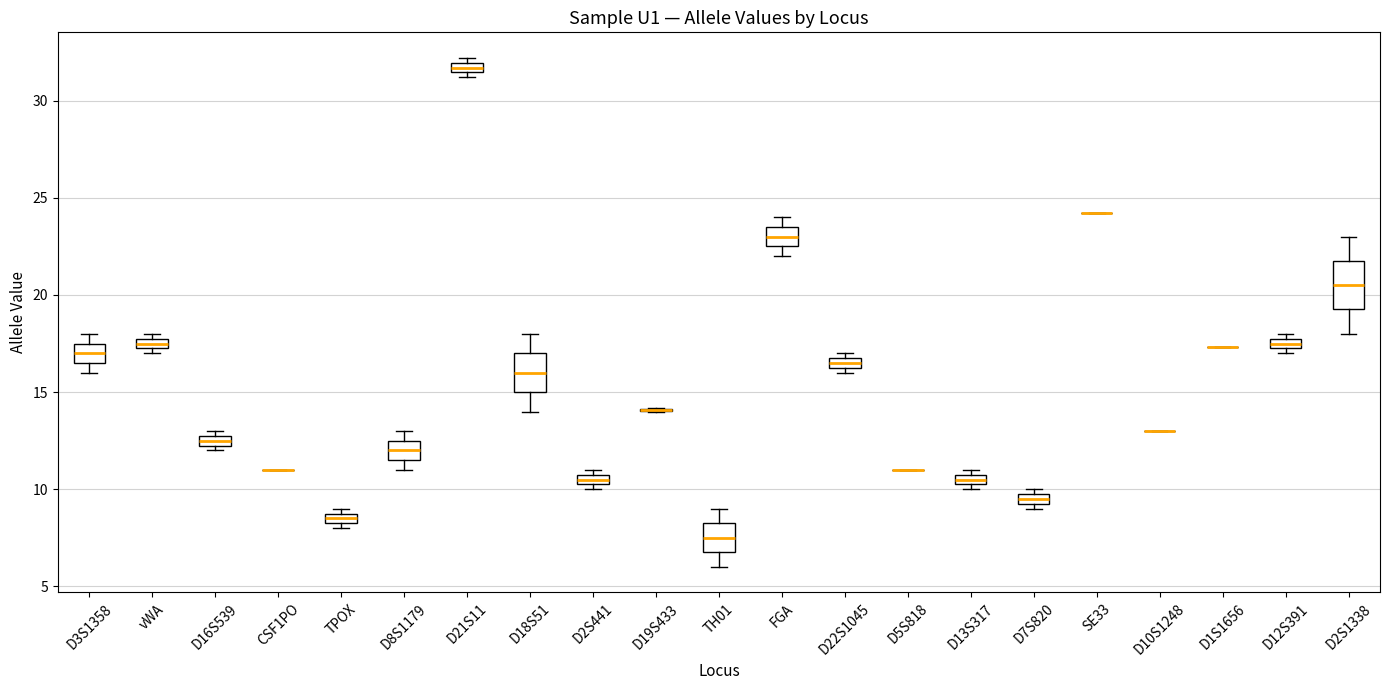

Comparing the boxes themselves (not the whiskers), which one is the tallest?

D2S1338